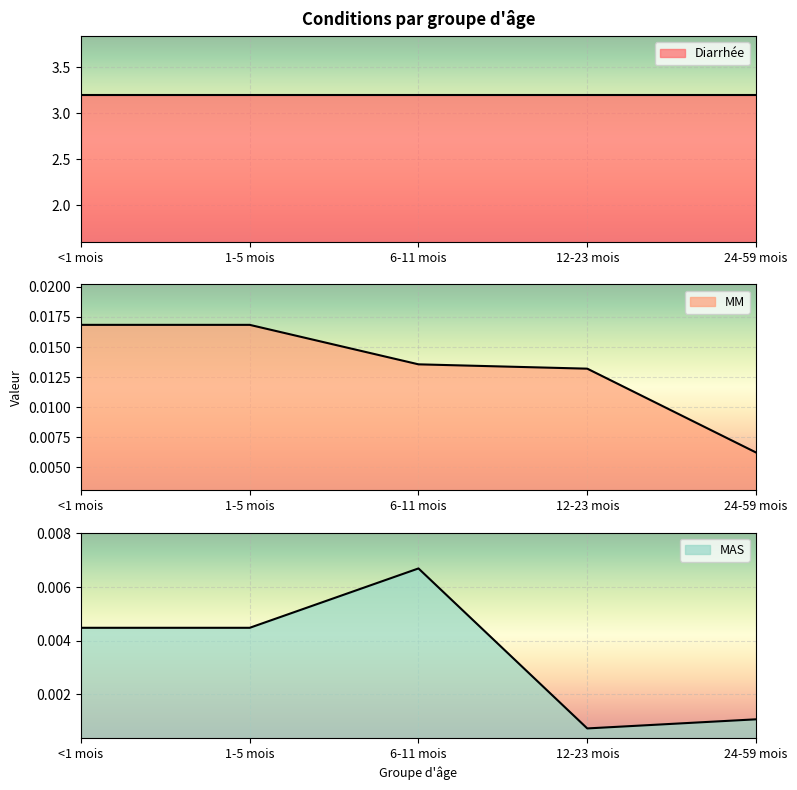

The value of MAS at 12-23 mois is 0.0. True or false?

False